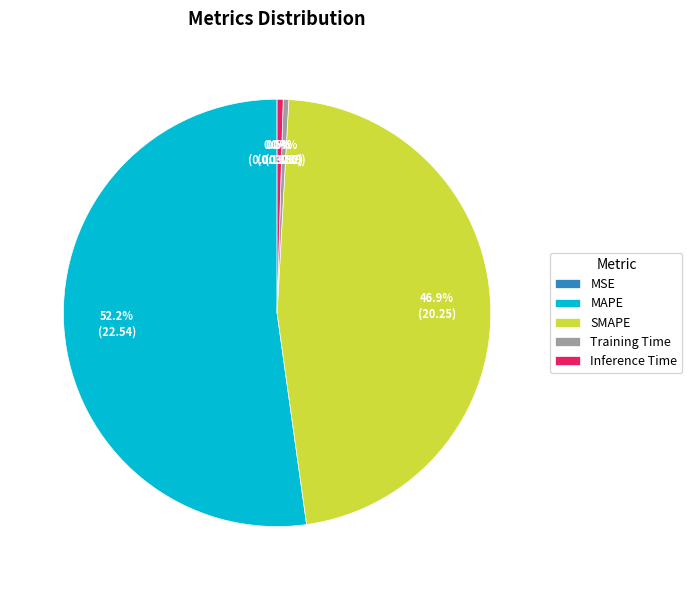

What is the majority slice?

MAPE